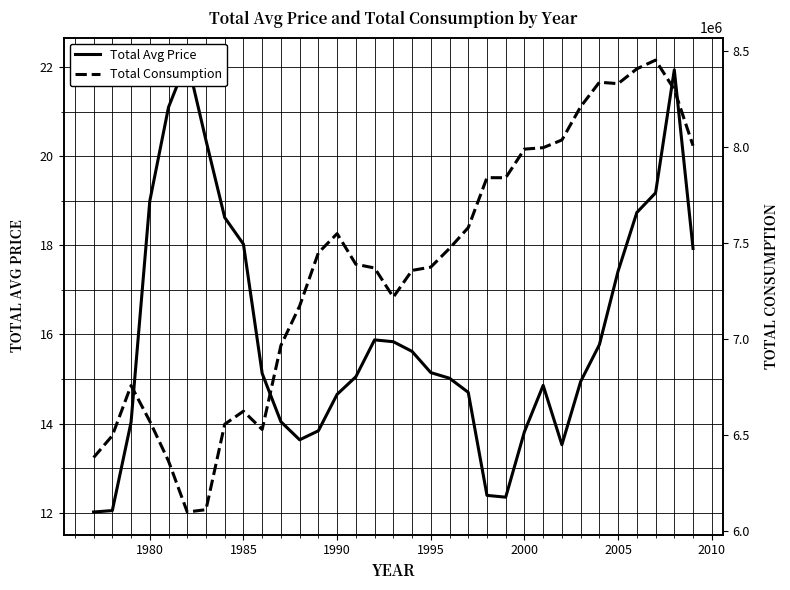

True or false: Total Consumption and Total Avg Price cross at least once.

False